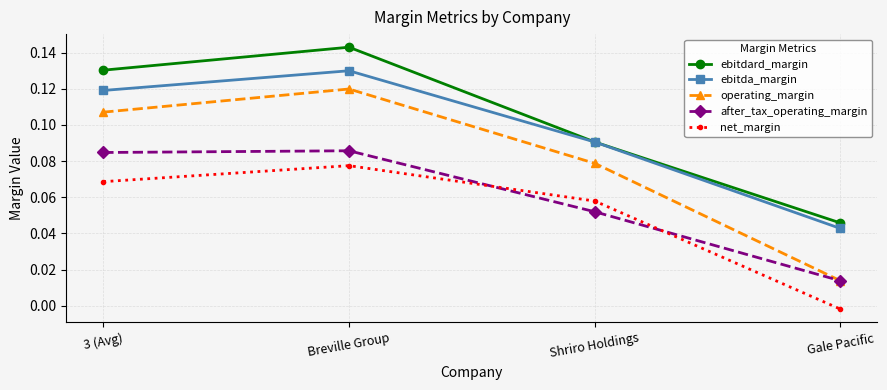

At which category is the sum across all series the highest?

Breville Group